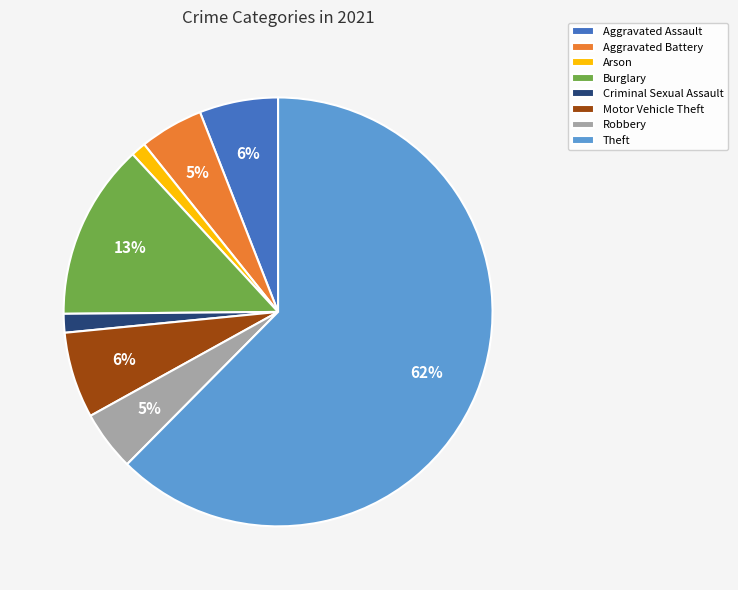

Is it true that Burglary is 20% of the pie?

False